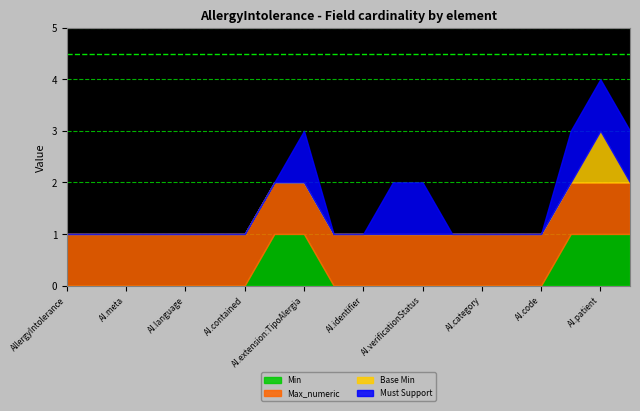

True or false: Must Support and Base Min cross at least once.

False